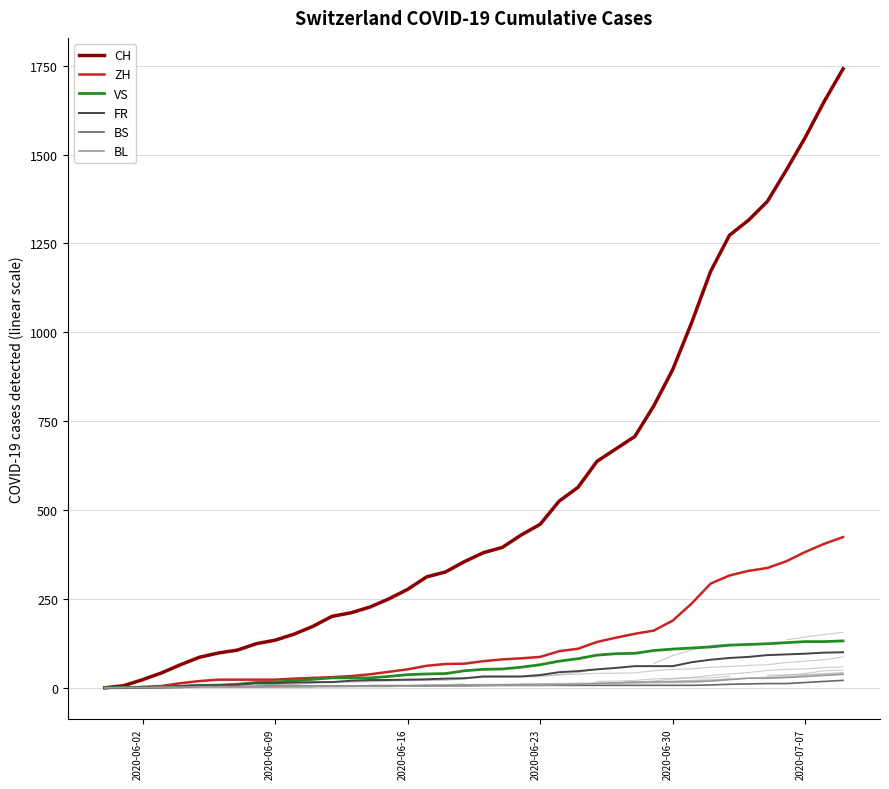

What is the average value of the BL series?

11